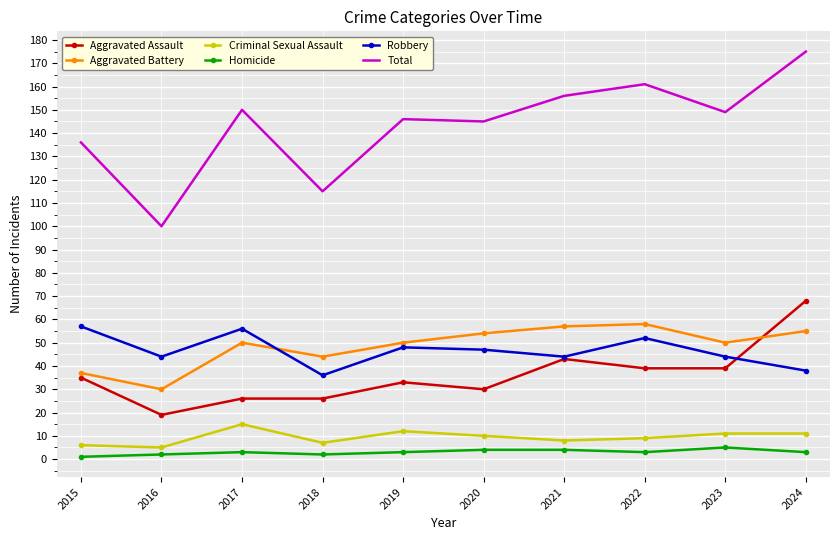

The Homicide series shows 4 at 2020. True or false?

True